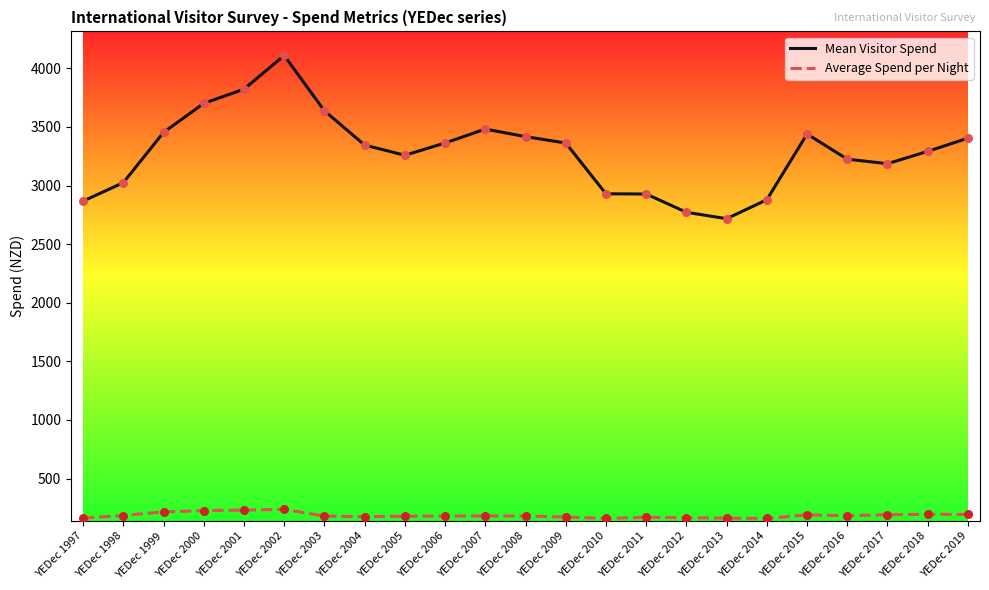

Is the value of Average Spend per Night at YEDec 2001 greater than the value of Mean Visitor Spend at YEDec 2007?

No